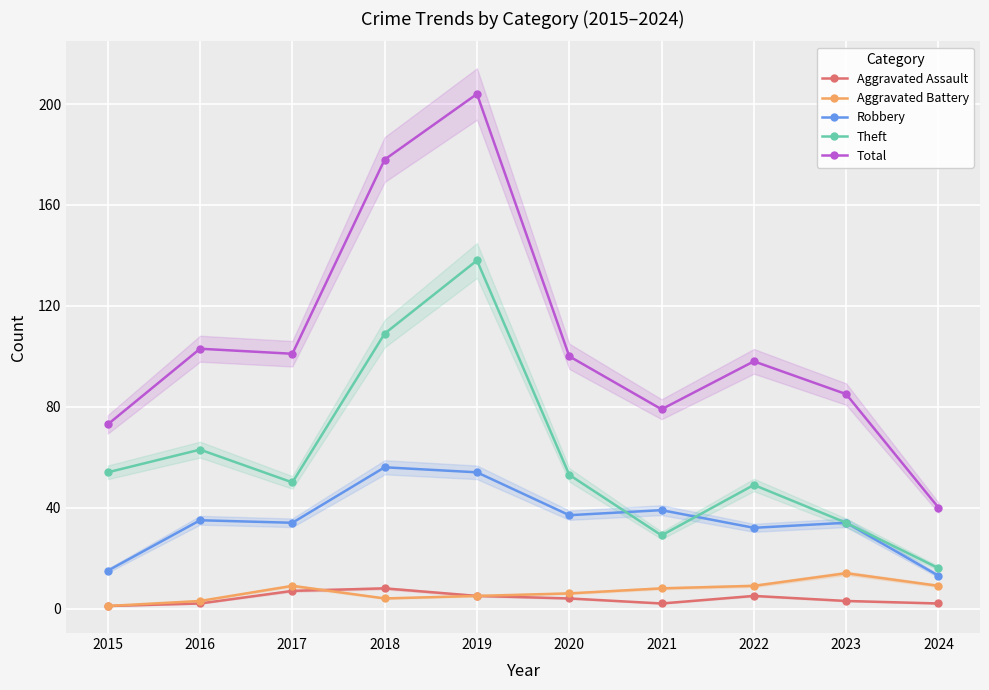

What is the spread (max minus min) of values at 2022?

93